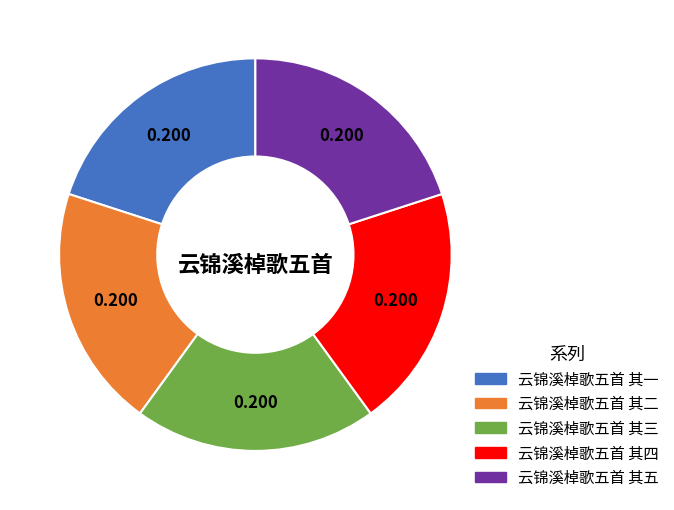

Is the sum of 云锦溪棹歌五首 其一 and 云锦溪棹歌五首 其五 greater than half?

No